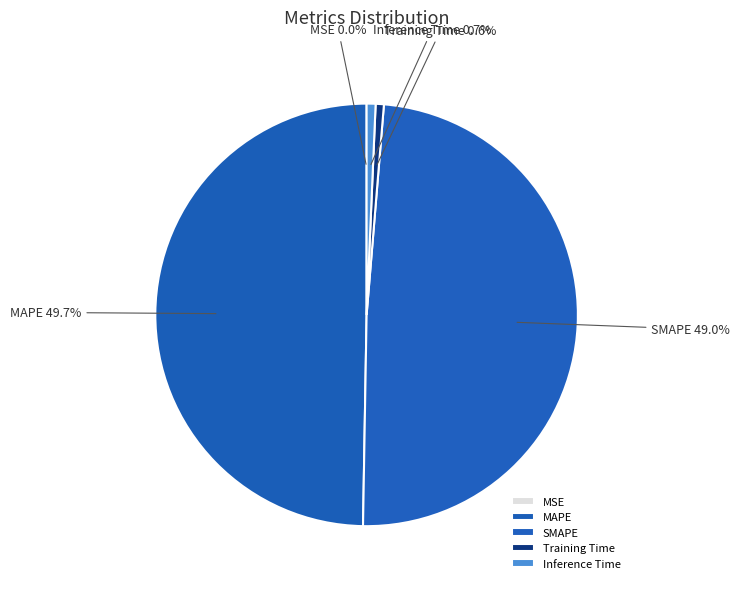

What is the total percentage of Inference Time and Training Time?

1.3%